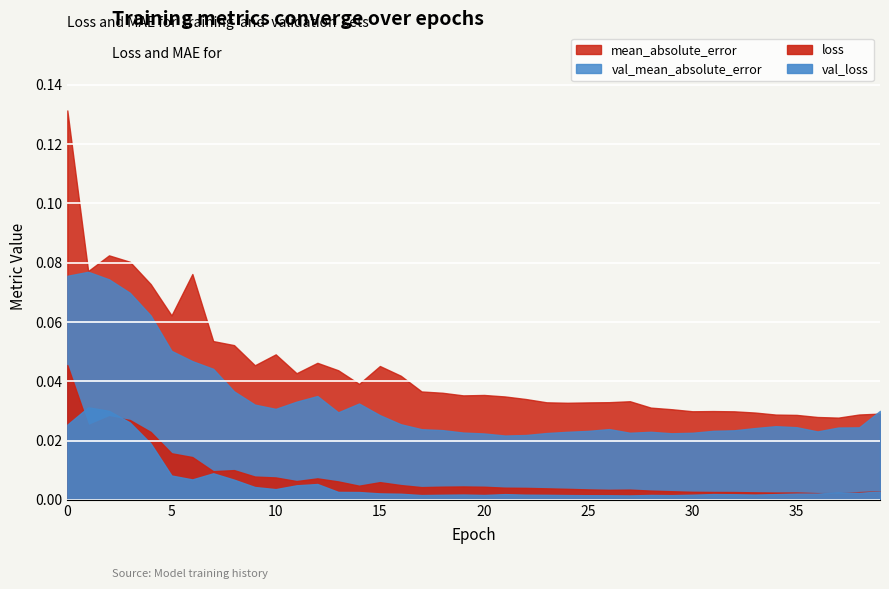

Where is the first local maximum for val_loss?

1